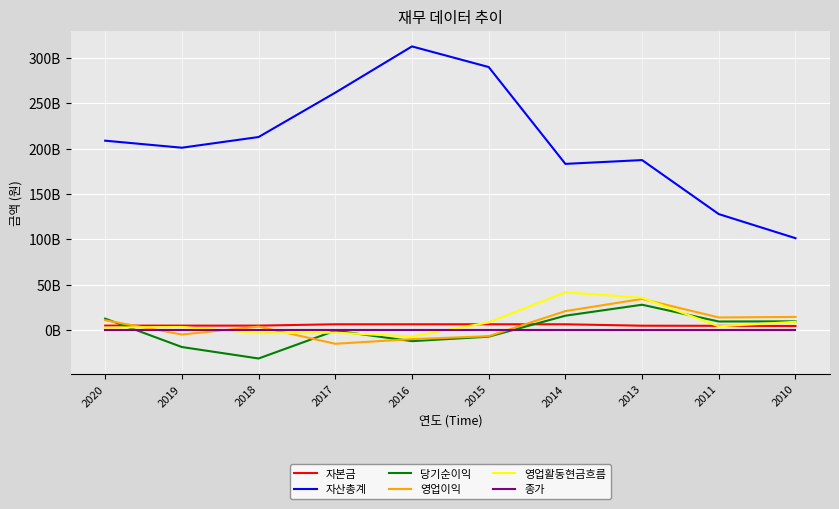

What is the value of the 종가 point at the 4th from the left?

13650